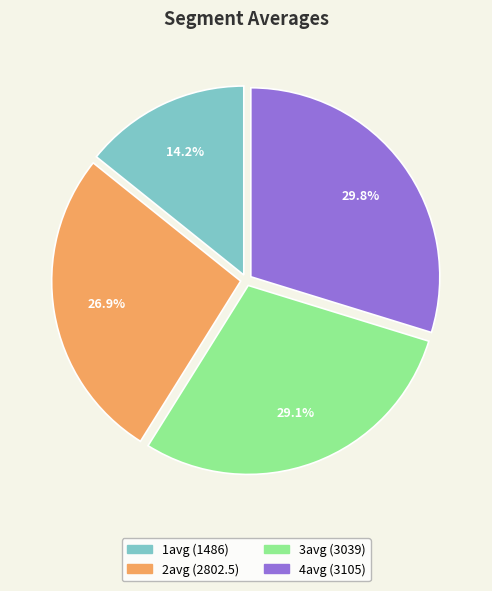

How many segments does this pie chart have?

4